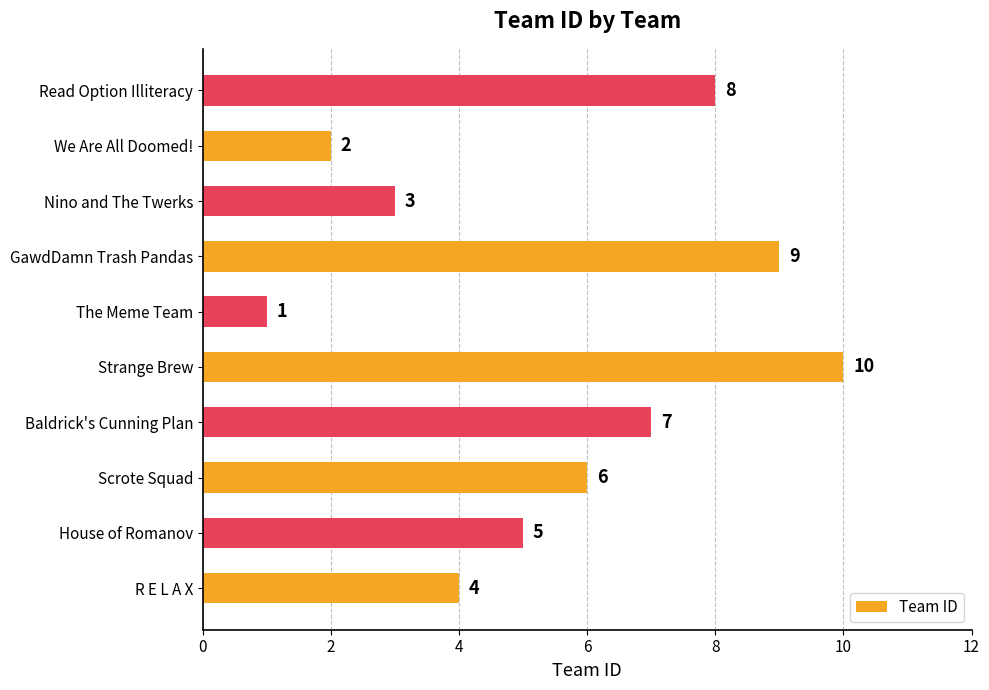

What value does the data have at GawdDamn Trash Pandas?

9